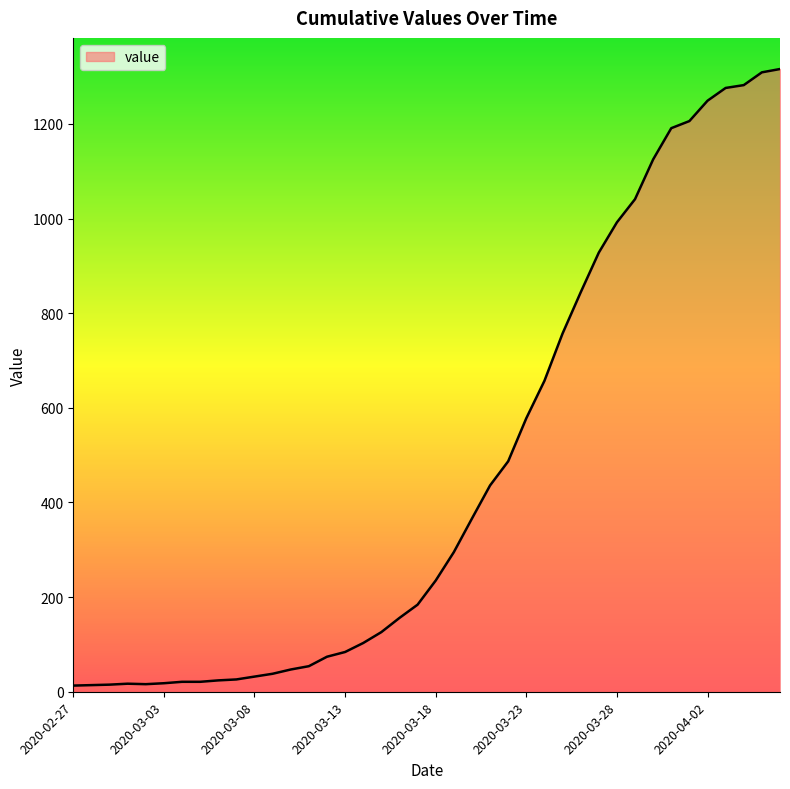

What is the maximum value shown in the chart?

1316